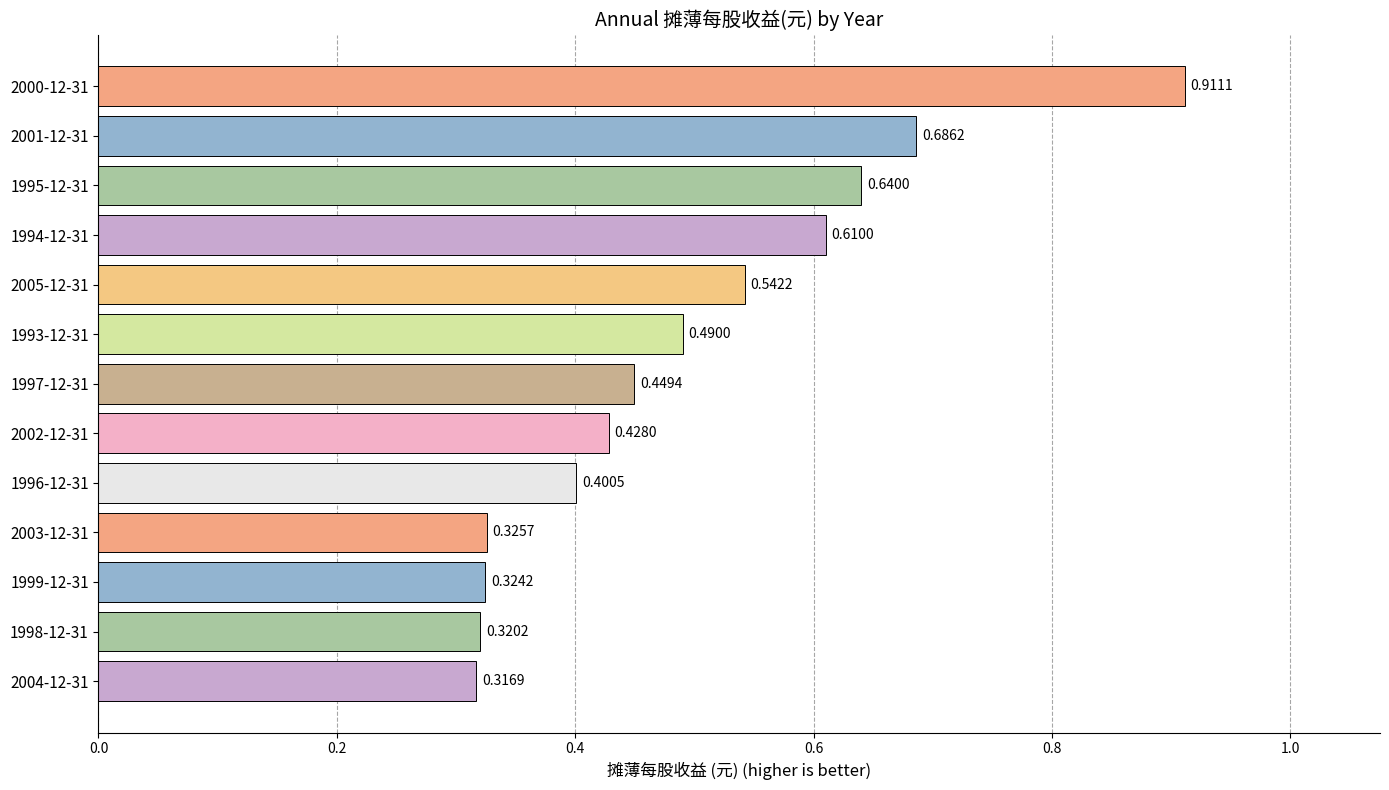

Which has a higher value, 1993-12-31 or 1999-12-31?

1993-12-31